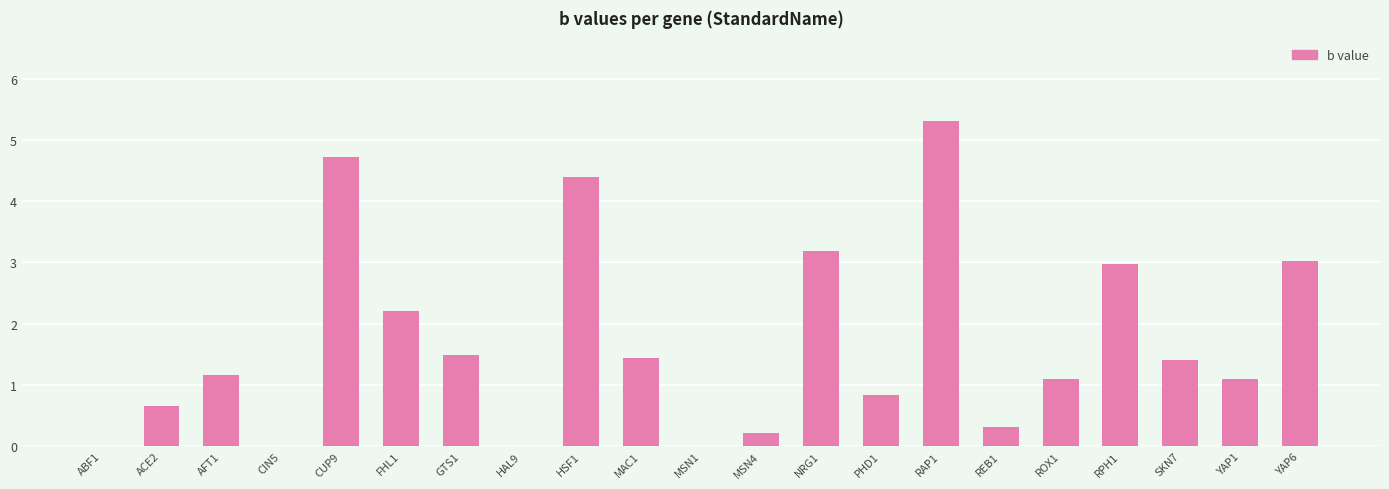

What is the sum of all values?

35.5